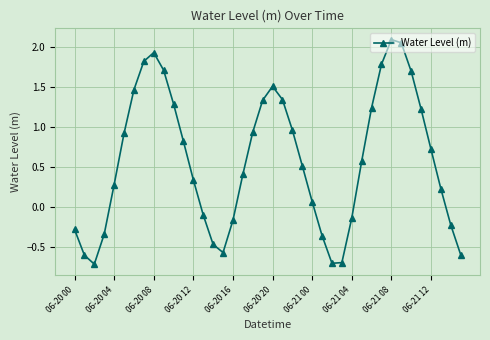

How many lines are shown in the chart?

1